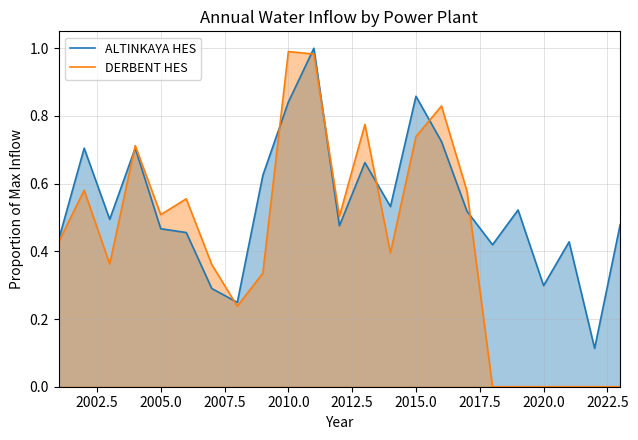

What is the lowest value of the ALTINKAYA HES series?

0.1